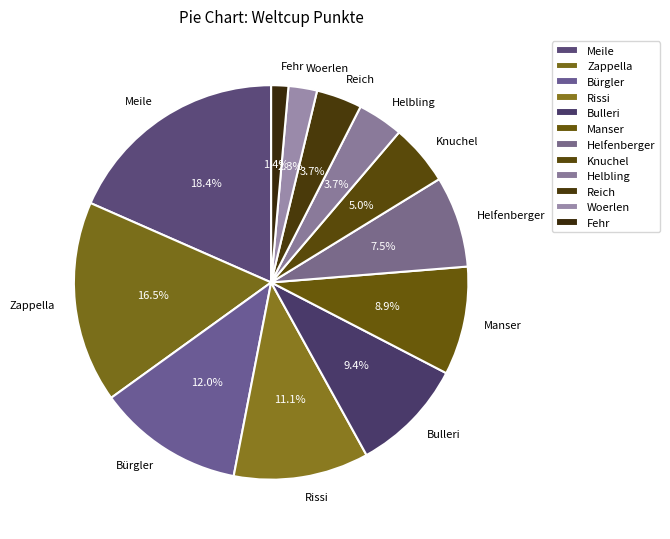

What percentage is the Knuchel slice, to the nearest percent?

5%